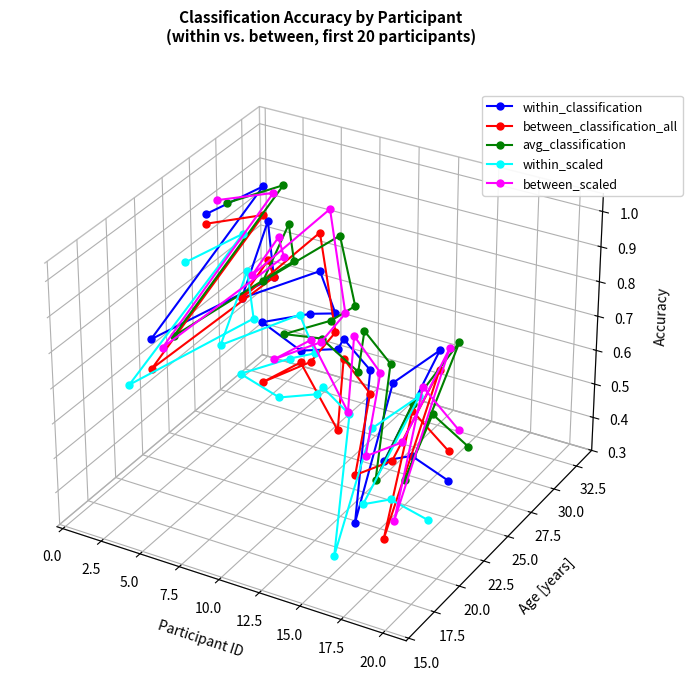

True or false: avg_classification and within_scaled cross at least once.

False